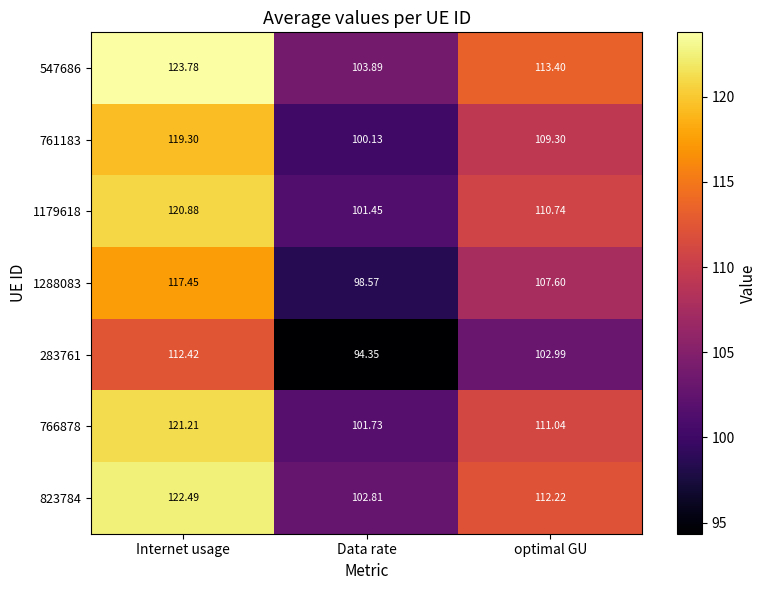

Which category has the highest value in the 761183 series?

Internet usage